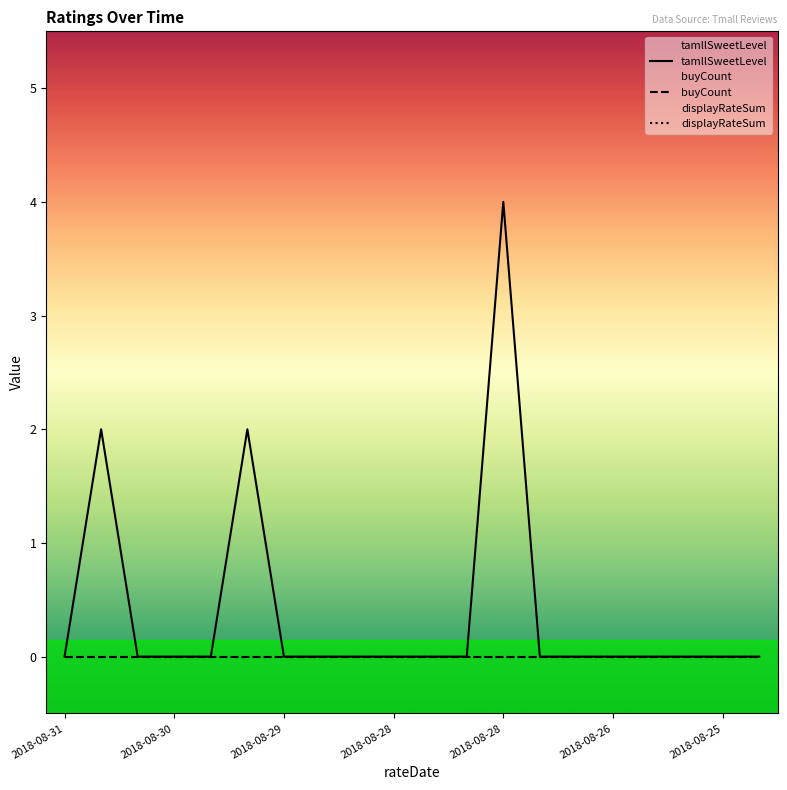

True or false: buyCount has more than 1 interior local peaks.

False